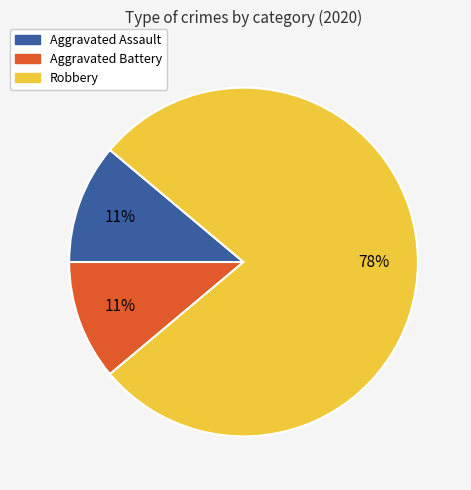

Which category has the biggest portion of the pie?

Robbery